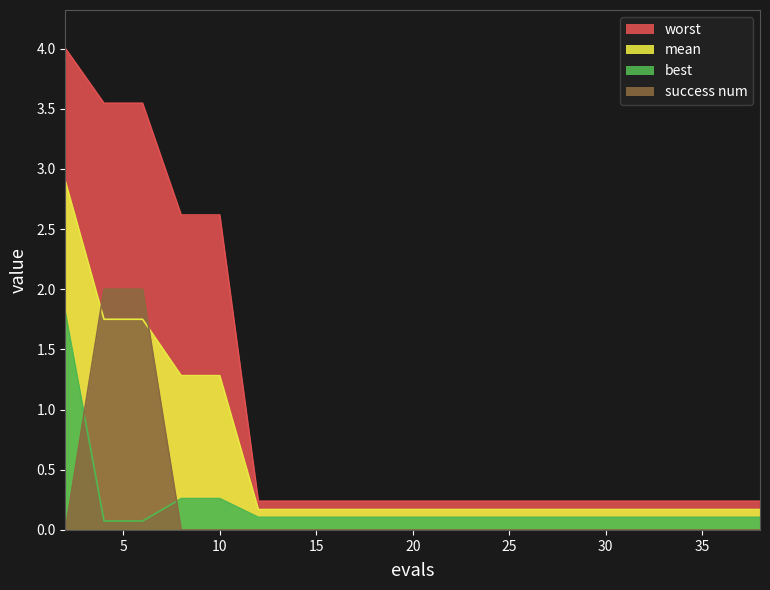

What is the sum of the mean values at 8 and 18?

1.5